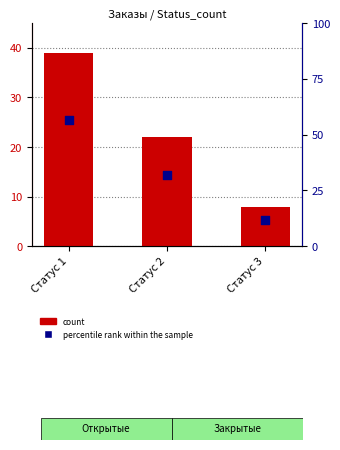

Which series reaches the minimum Y coordinate?

count